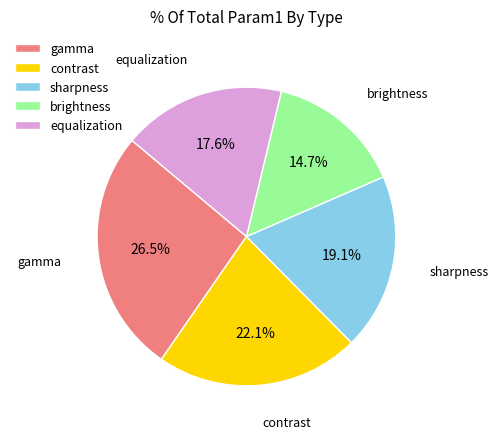

Which has a higher value, brightness or equalization?

equalization